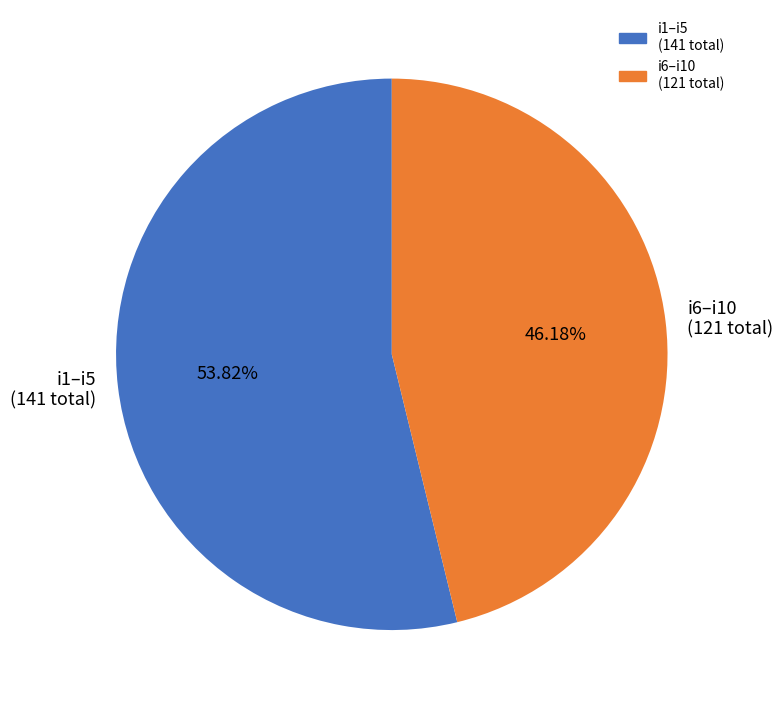

Count the number of slices in the pie.

2